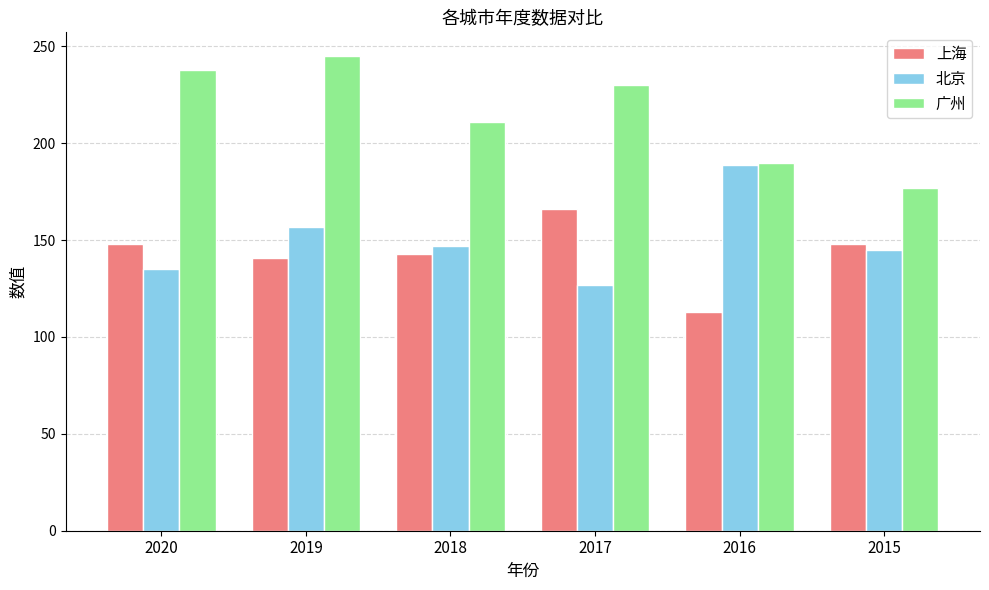

List the series in order of their peak value, highest first.

广州, 北京, 上海